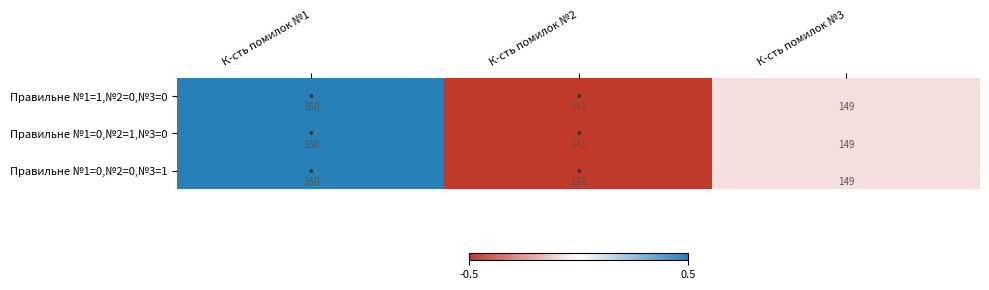

True or false: Правильне №1=0,№2=1,№3=0 has a value of 160 at К-сть помилок №1.

True